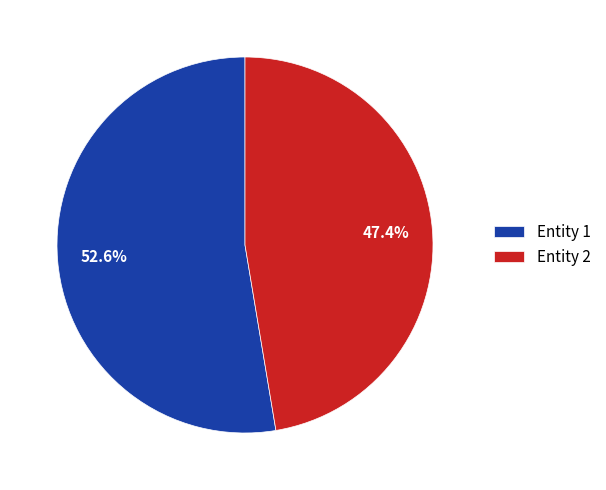

Between Entity 1 and Entity 2, which is larger?

Entity 1